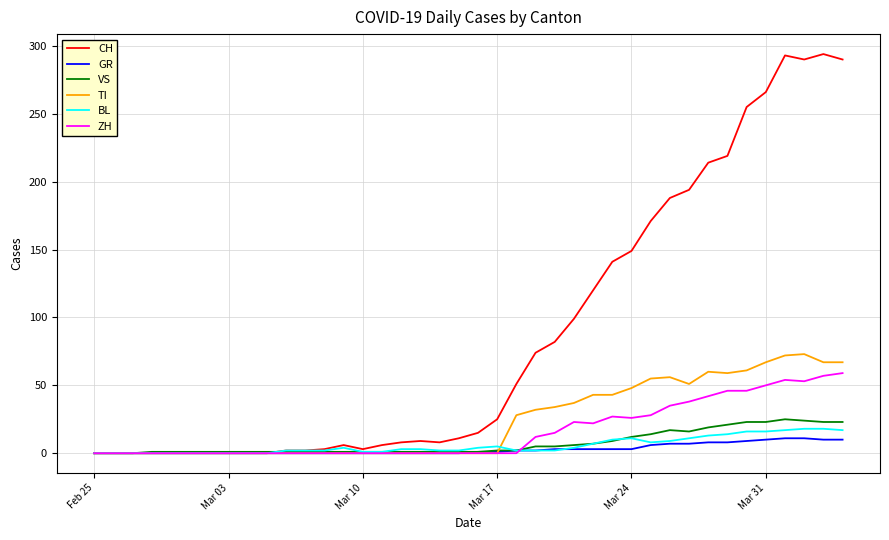

What is the greatest value displayed?

294